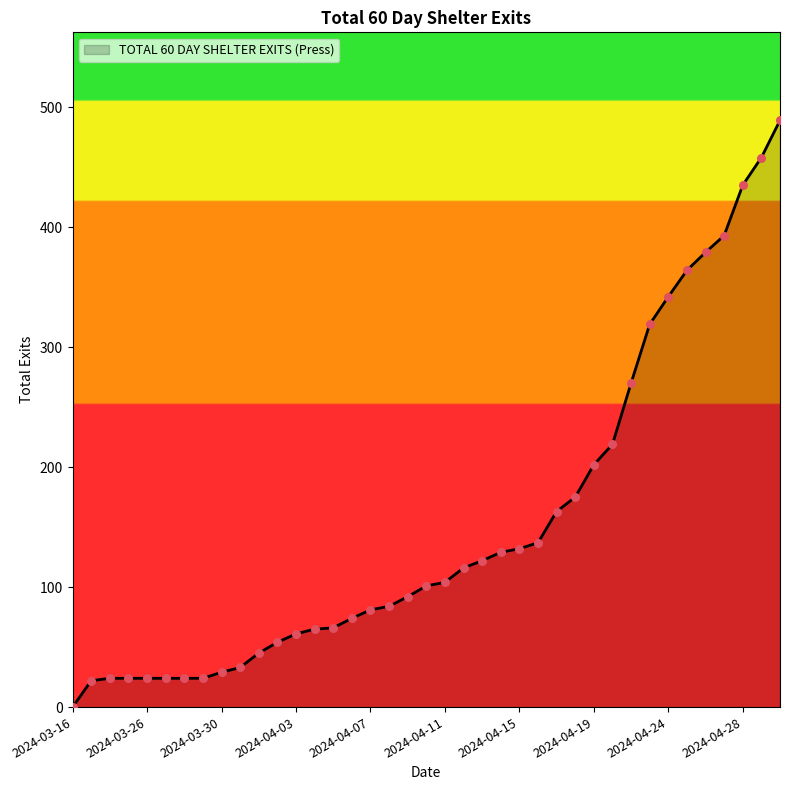

What is the greatest value displayed?

489